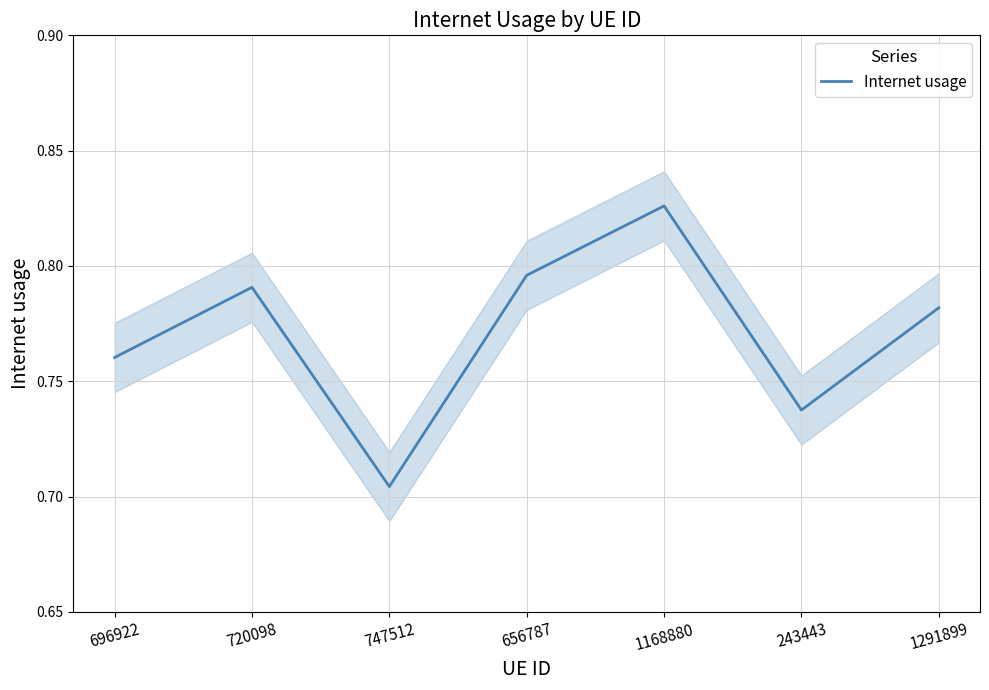

List the labels in order of value, largest first.

1168880, 656787, 720098, 1291899, 696922, 243443, 747512